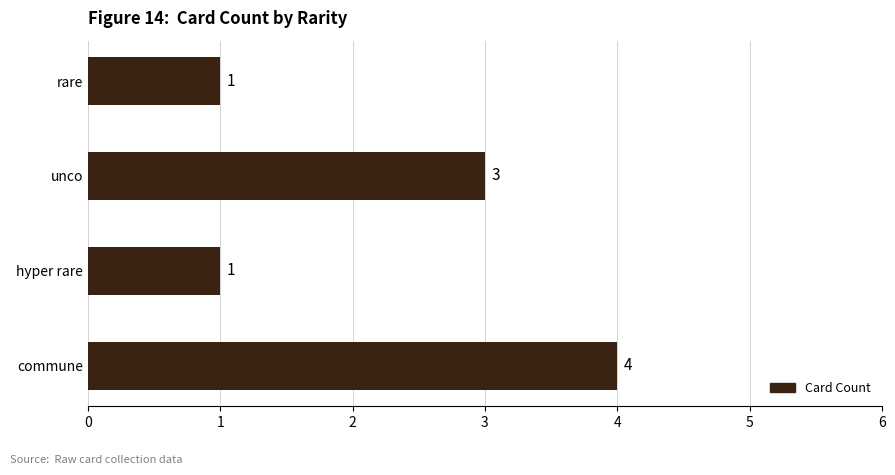

Reading bottom to top, list all the values displayed in this chart.

commune=4	hyper rare=1	unco=3	rare=1